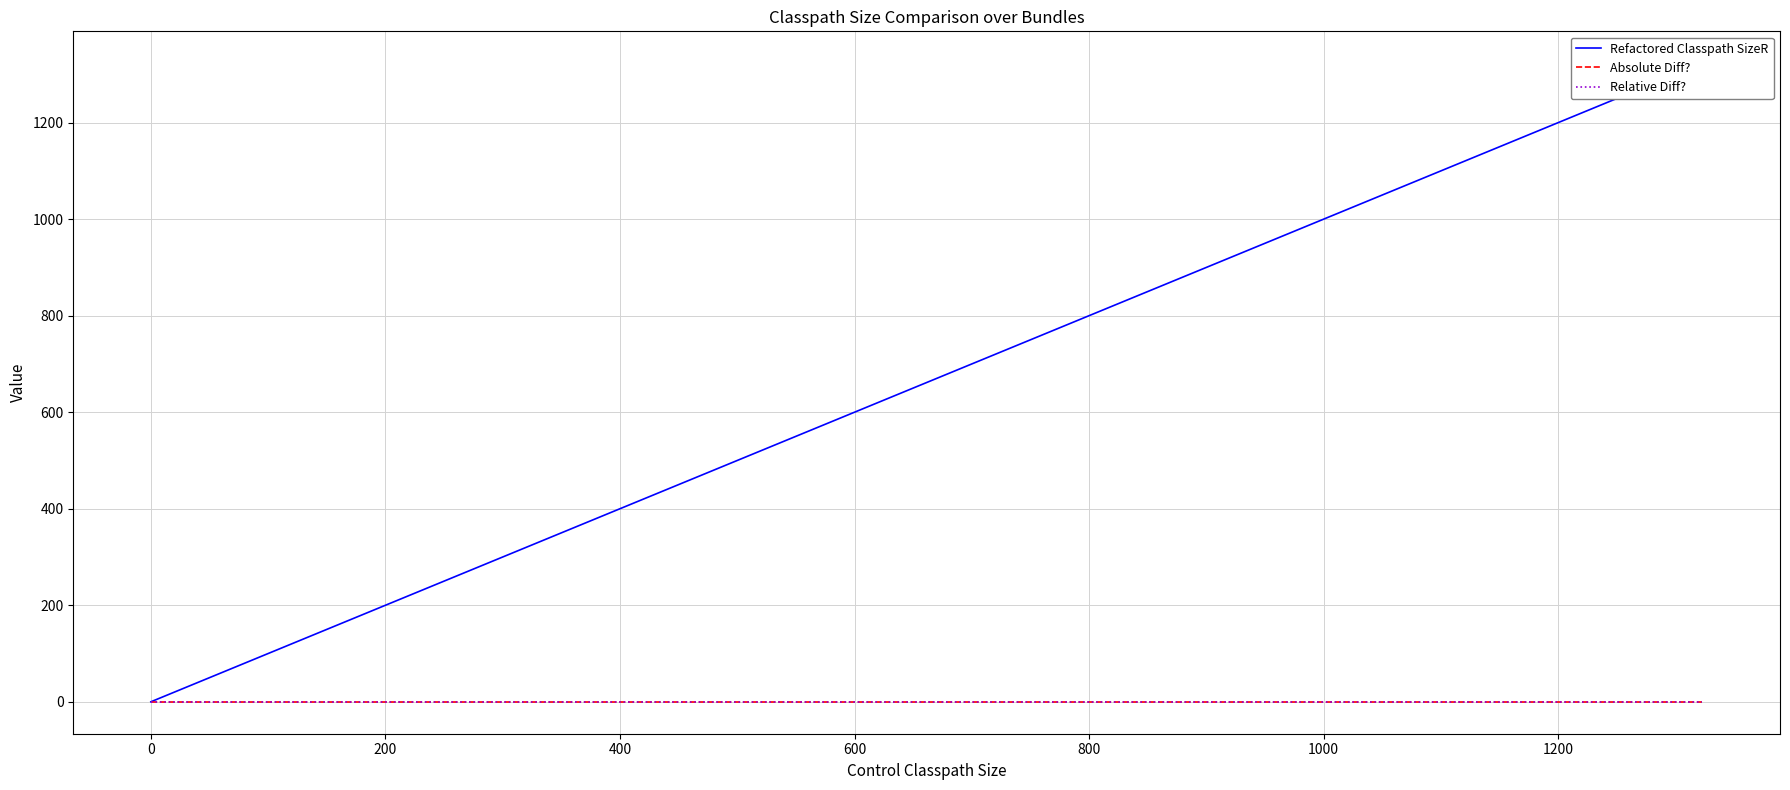

Which series has the largest total across all categories?

Refactored Classpath SizeR